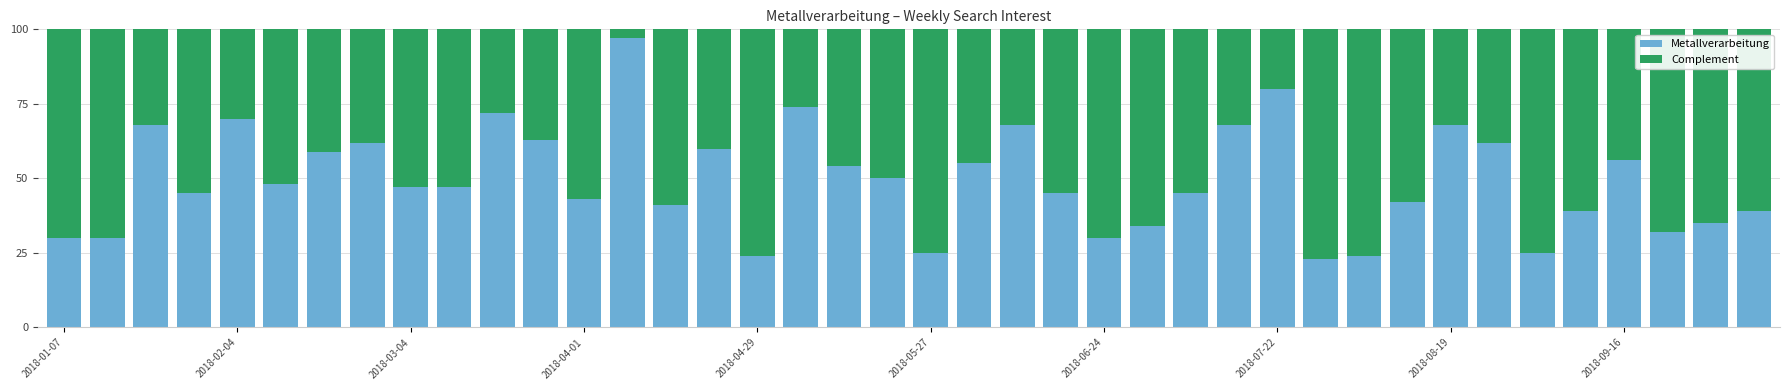

What is the minimum value for Metallverarbeitung?

23